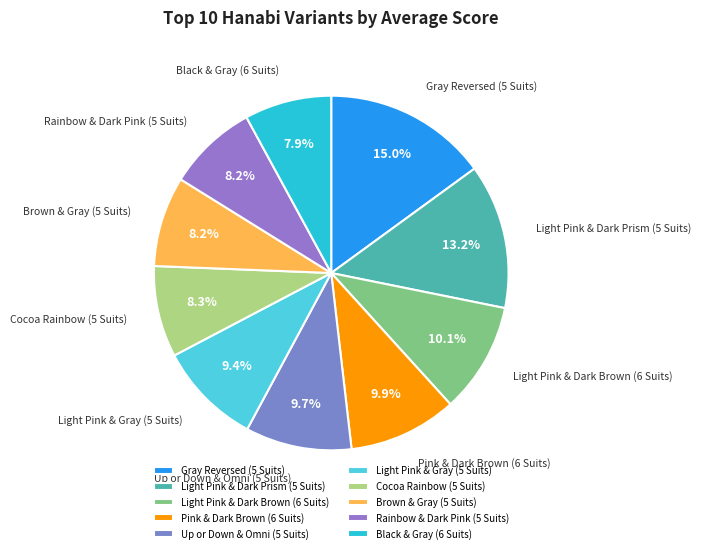

The Gray Reversed (5 Suits) slice represents 7% of the pie. True or false?

False